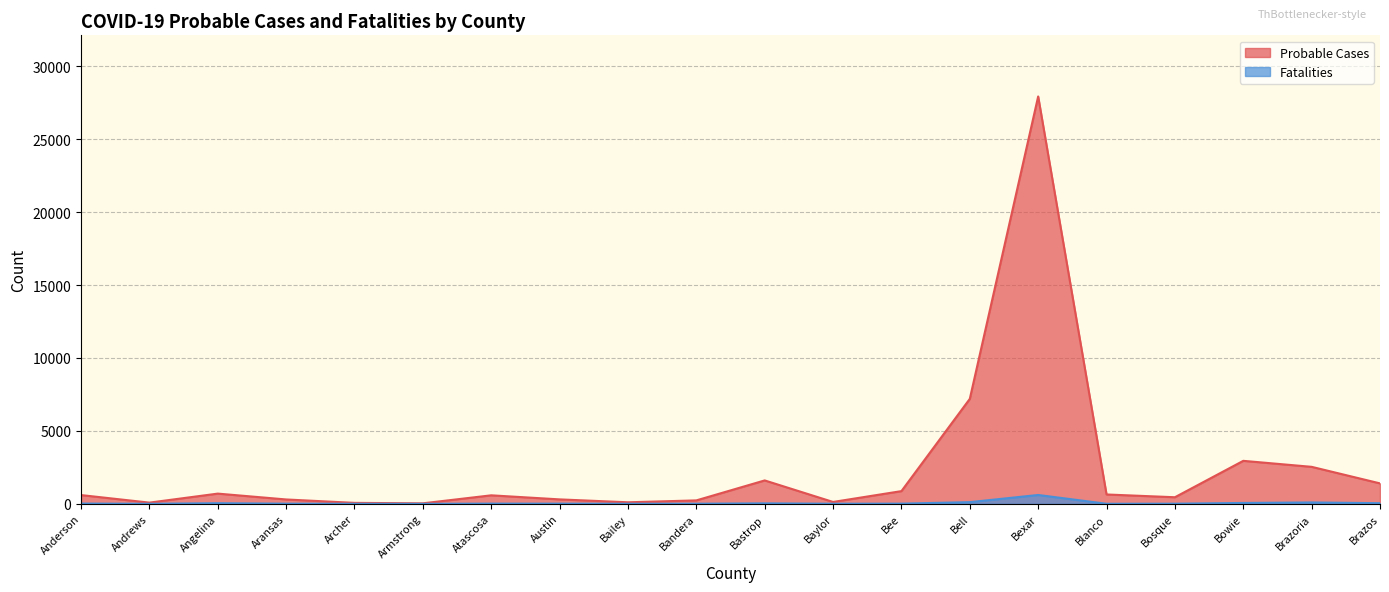

Reading left to right, transcribe all the data shown in this chart.

Probable Cases: 602	84	702	301	67	36	585	306	107	237	1606	130	873	7198	27931	643	453	2949	2538	1403
Fatalities: 20	4	44	12	4	1	16	13	7	9	34	8	14	117	608	6	11	61	96	45